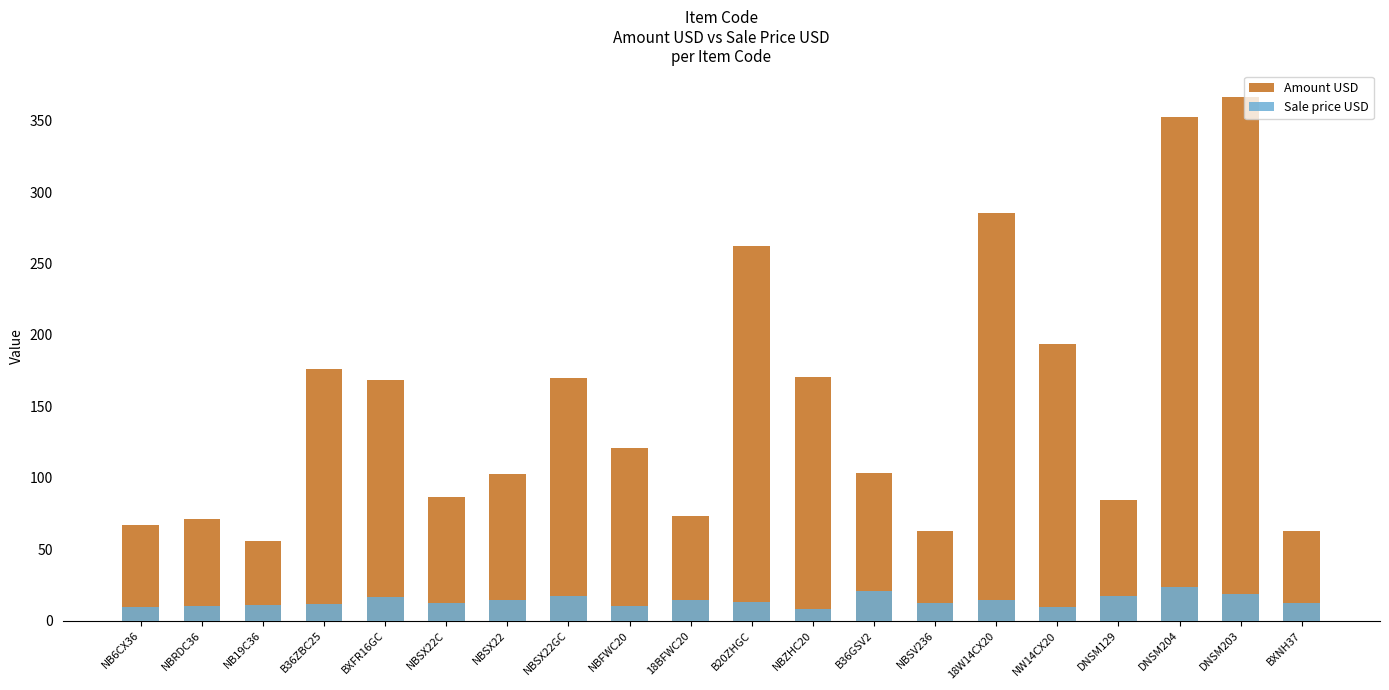

Rank the series by their average value, from highest to lowest.

Amount USD, Sale price USD